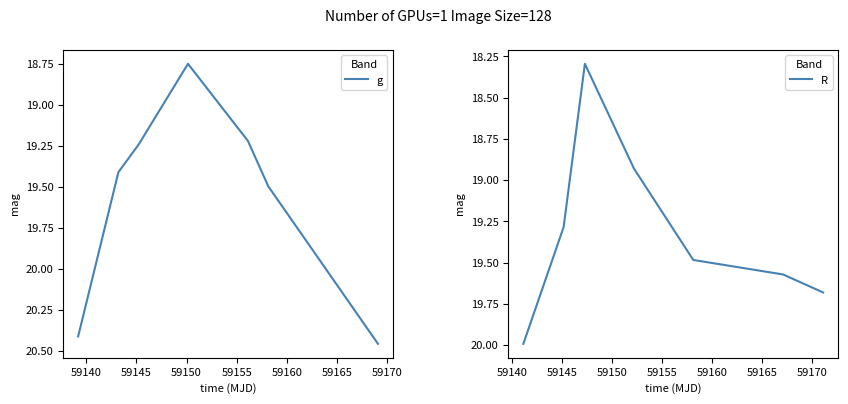

True or false: R has more than 1 interior local peaks.

False